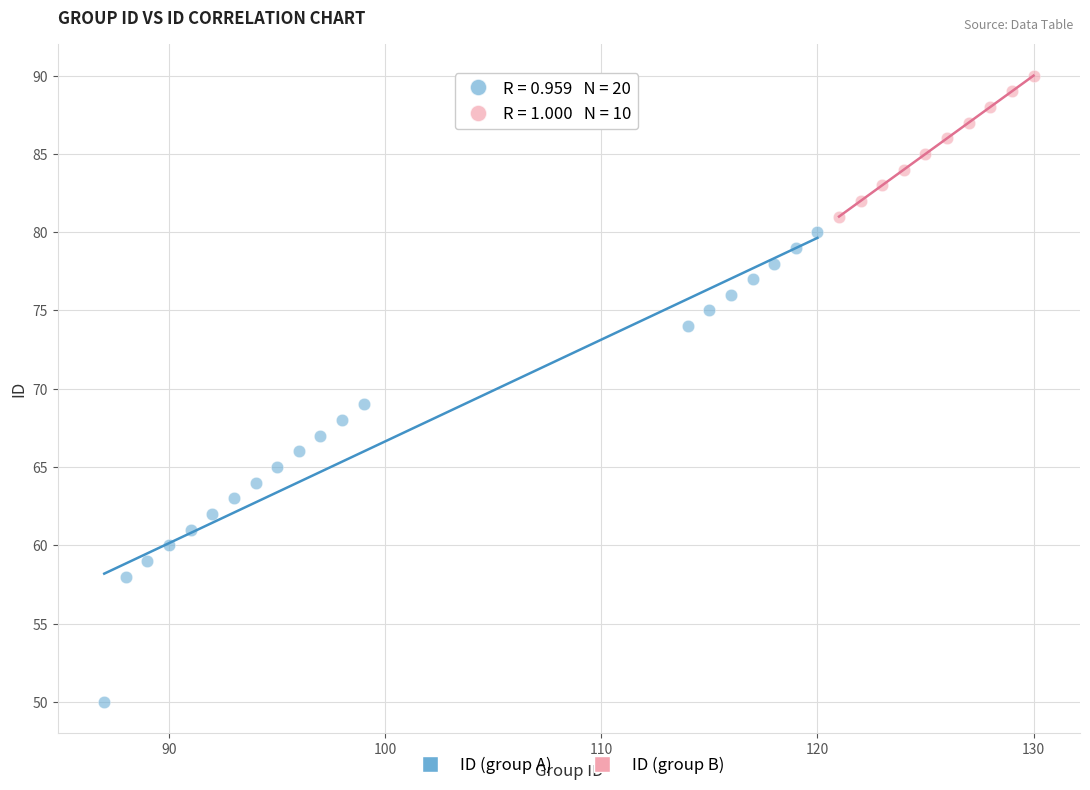

Which series reaches the minimum Y coordinate?

ID (group A)